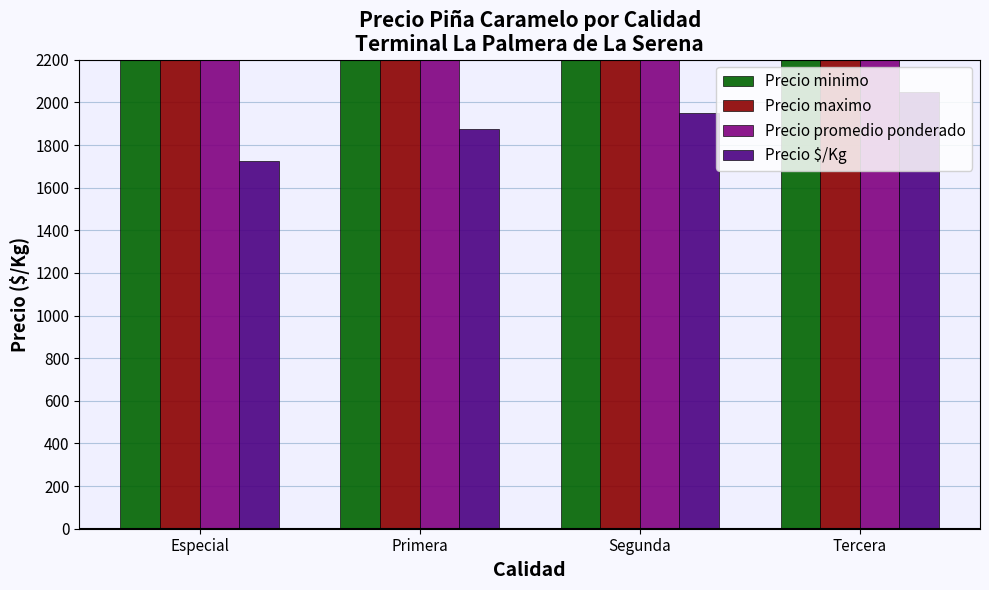

What is the difference between the maximum and minimum values in the Precio promedio ponderado series?

3250